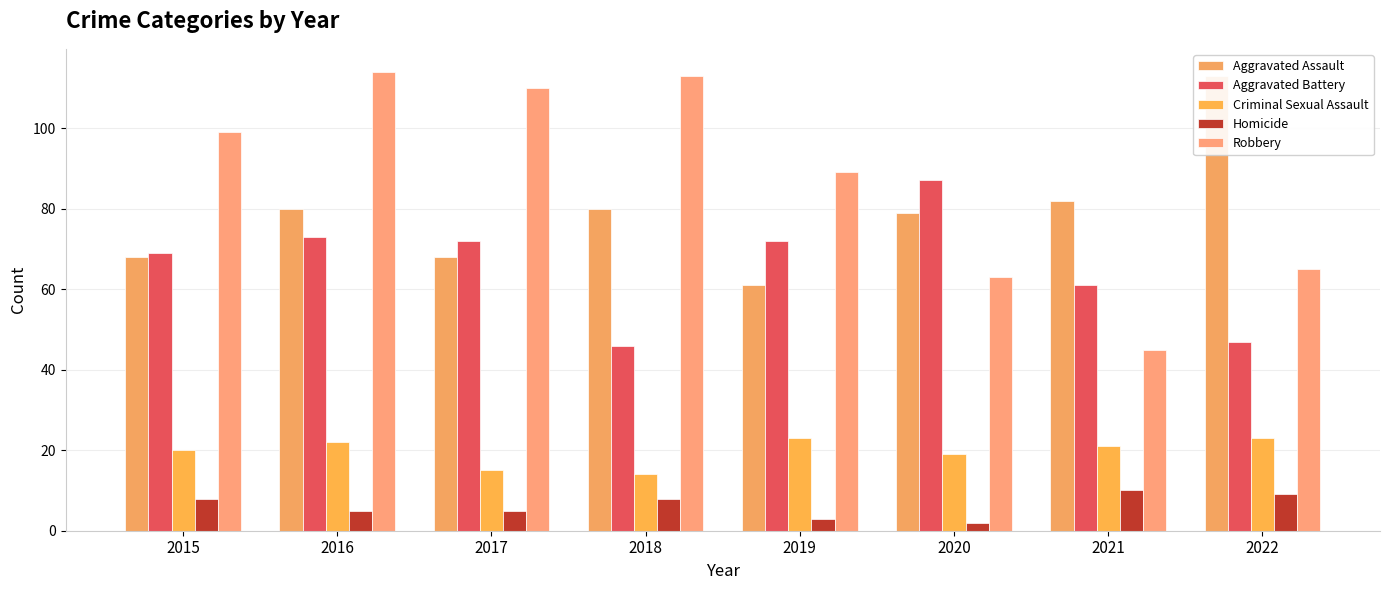

Reading left to right, extract all data points from this chart.

Aggravated Assault: 68	80	68	80	61	79	82	113
Aggravated Battery: 69	73	72	46	72	87	61	47
Criminal Sexual Assault: 20	22	15	14	23	19	21	23
Homicide: 8	5	5	8	3	2	10	9
Robbery: 99	114	110	113	89	63	45	65